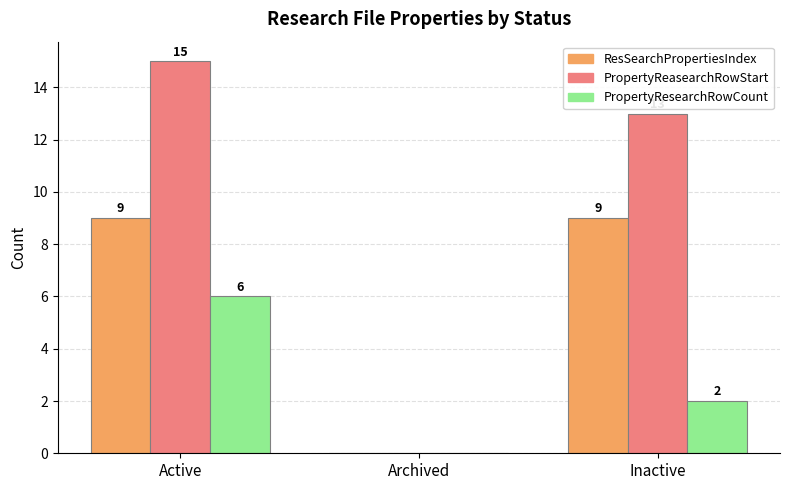

Is it true that PropertyReasearchRowStart equals -8 at Archived?

False